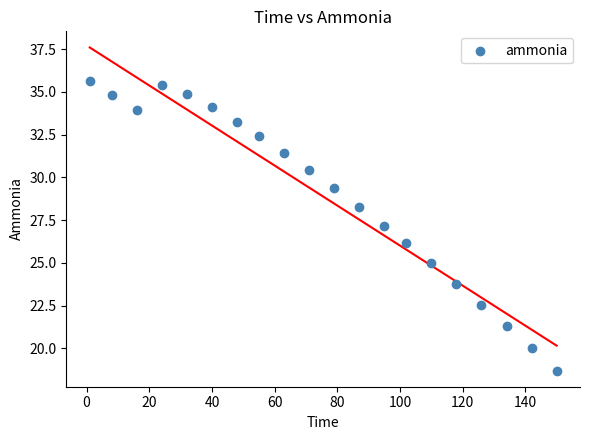

What is the range of X values (max minus min)?

149.0